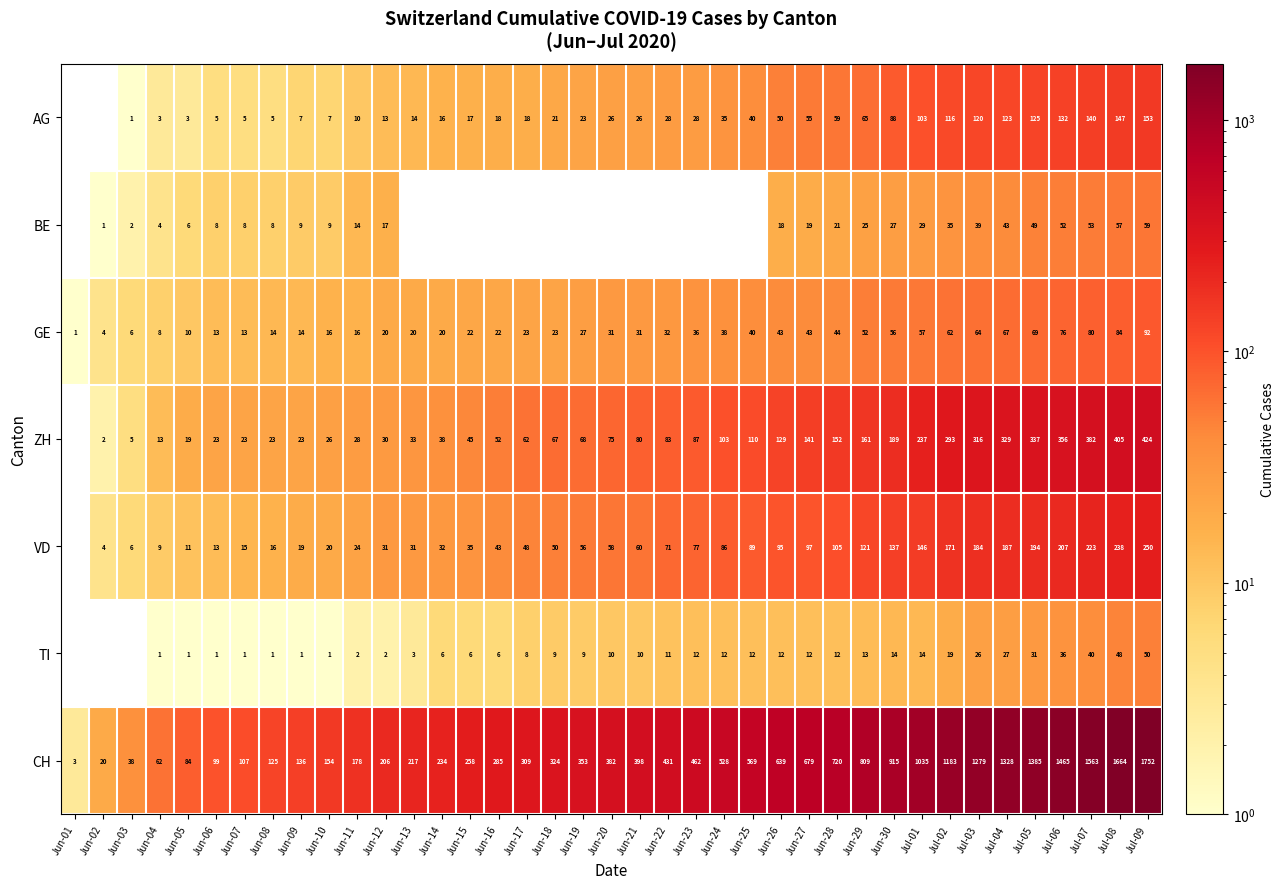

Is the value of VD at Jun-19 greater than the value of TI at Jul-04?

Yes